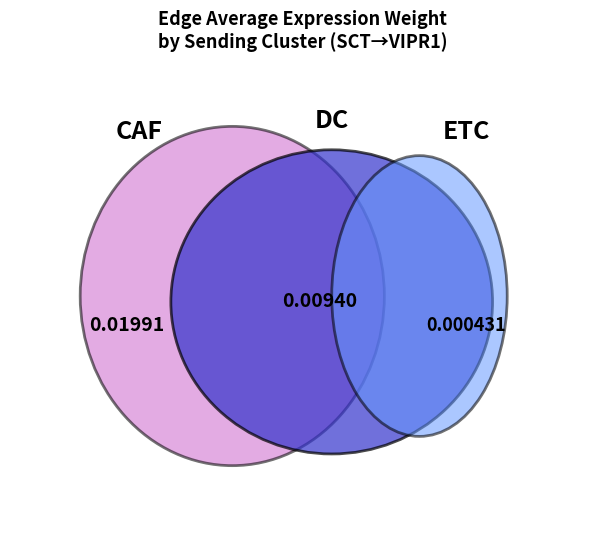

What percentage is the CAF slice, to the nearest percent?

67%